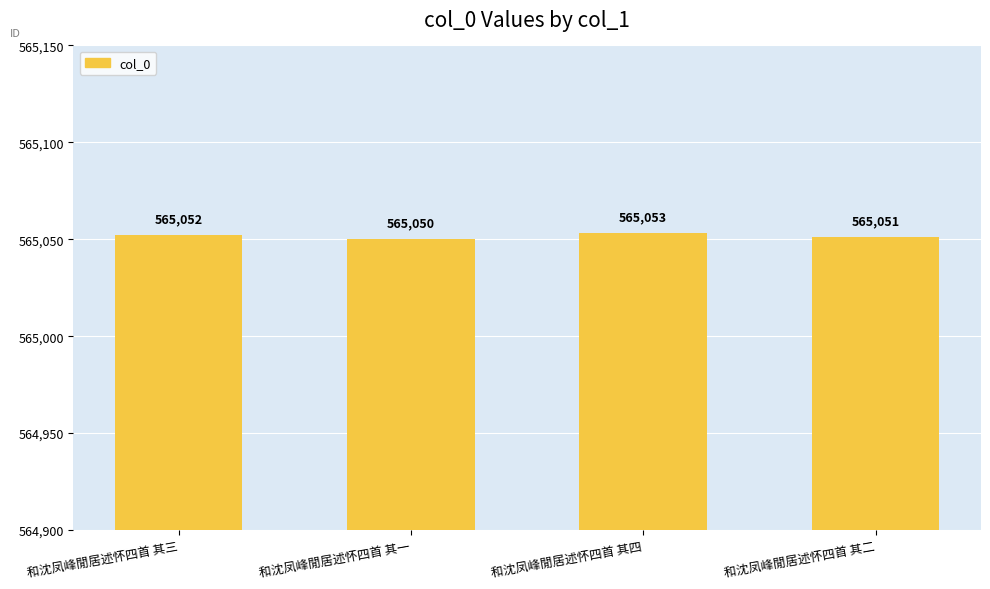

Which label corresponds to the largest value in the chart?

和沈凤峰閒居述怀四首 其四